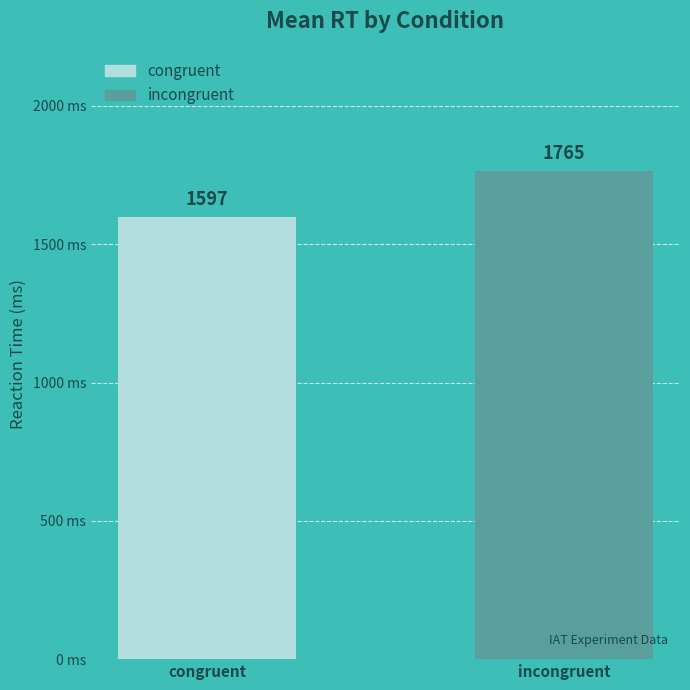

Count the number of data series in this chart.

1